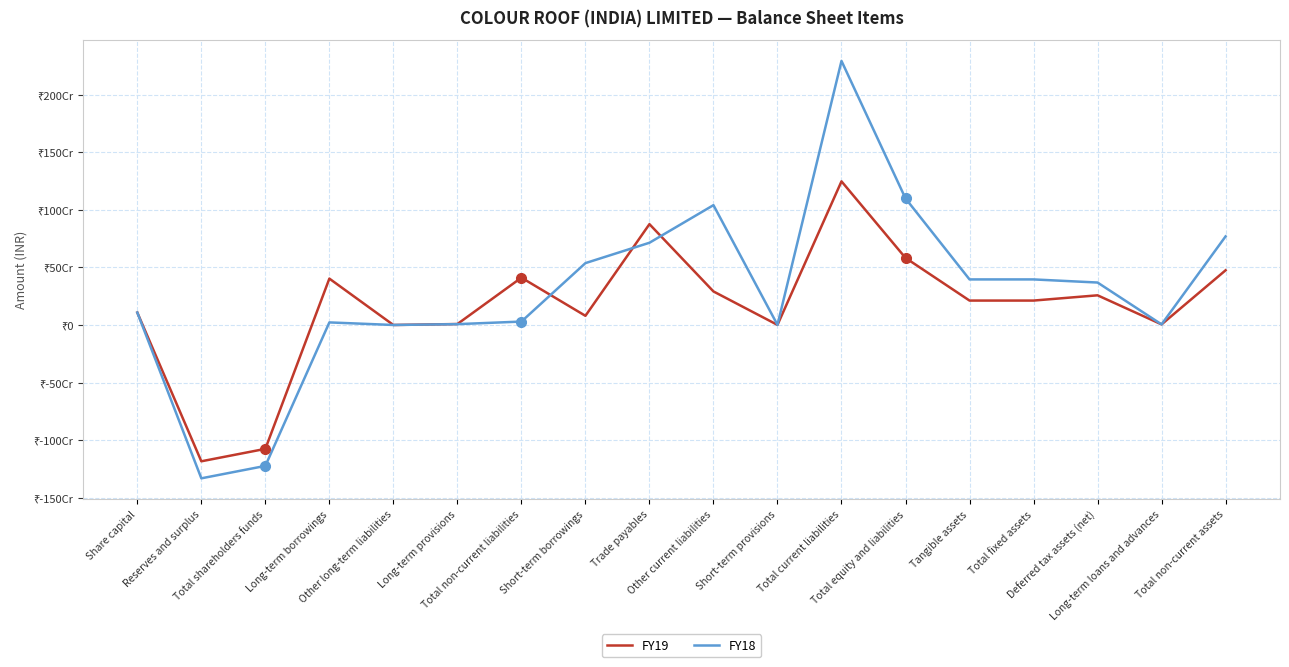

Which category has the highest value across all series?

Total current liabilities